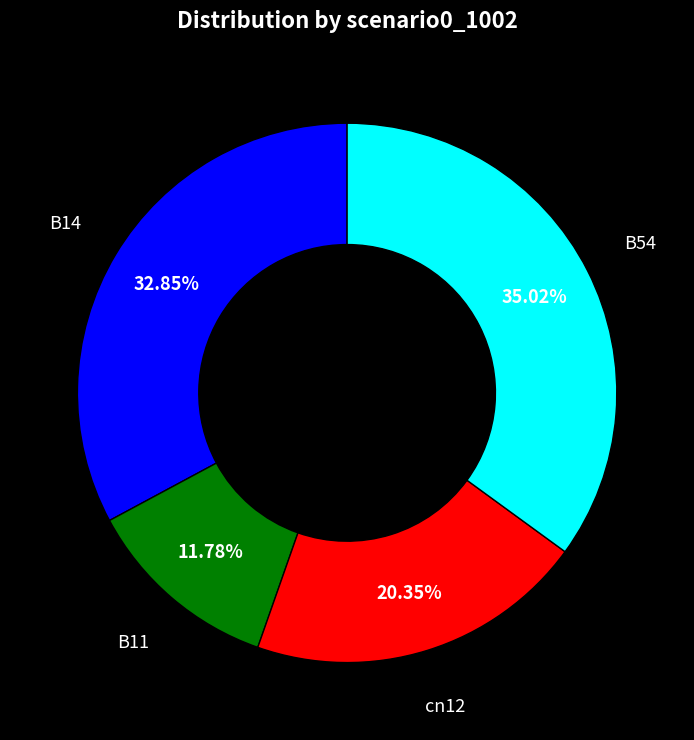

What is the ratio of the value at B54 to the value at cn12?

1.7